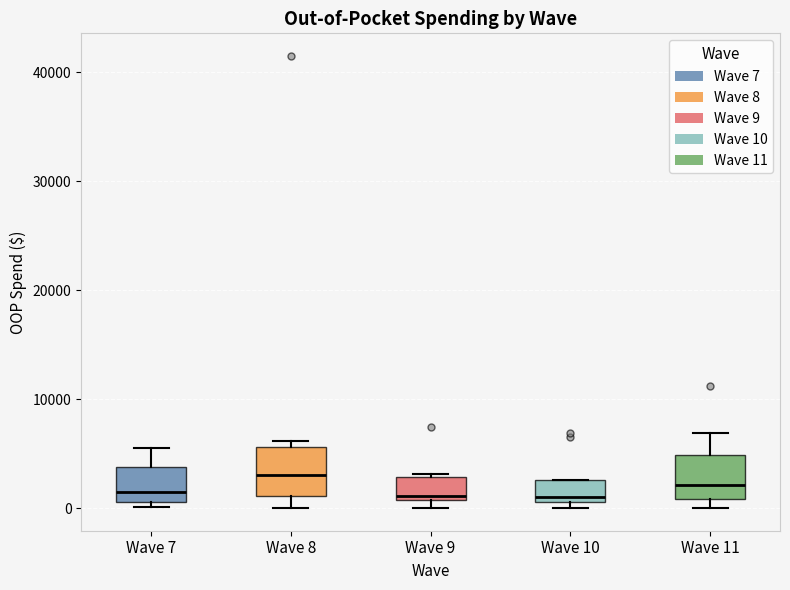

Reading left to right, read every box against the y-axis: the position of its median line, the range the box covers, and the ends of its whiskers. The values are not printed on the chart, so give them approximately, as read against the axis.

Wave 7: median 1000 (just above the box's lower edge), box 1000 to 4000, whiskers 0 to 5000
Wave 8: median 3000, box 1000 to 6000, whiskers 0 to 6000 (just above the box's upper edge)
Wave 9: median 1000 (just above the box's lower edge), box 1000 to 3000, whiskers 0 to 3000 (just above the box's upper edge)
Wave 10: median 1000 (just above the box's lower edge), box 1000 to 3000, whiskers 0 to 3000
Wave 11: median 2000, box 1000 to 5000, whiskers 0 to 7000